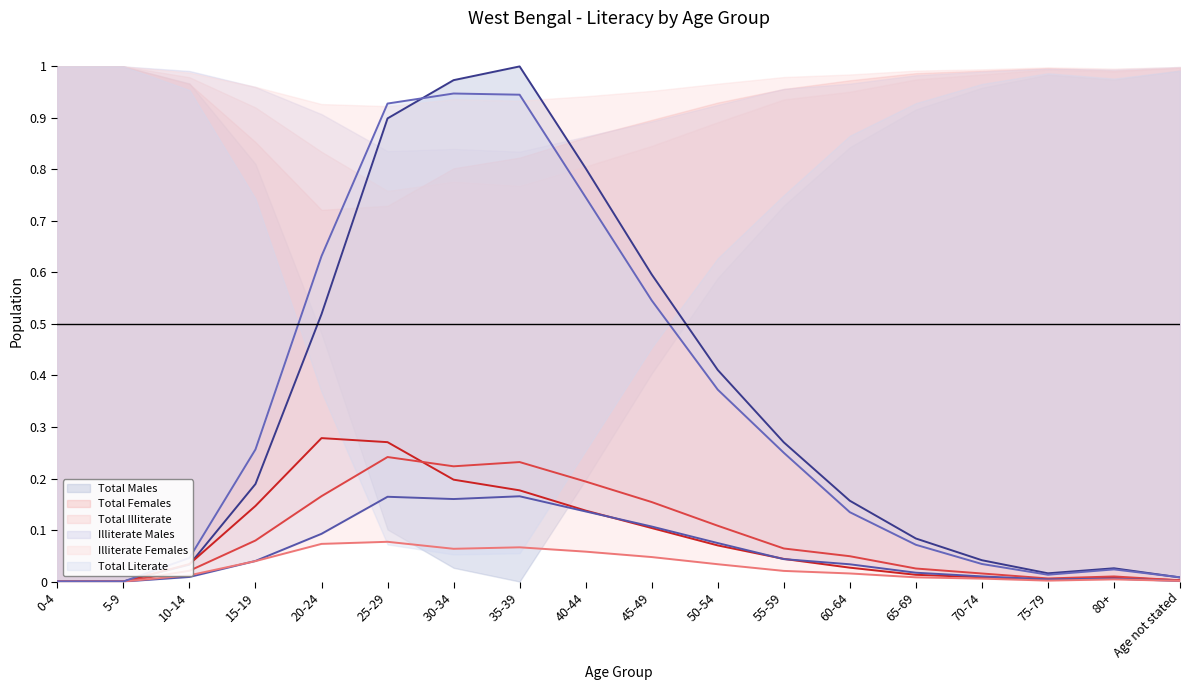

After their last crossing, which series has the higher values: Total Illiterate (line) or Total Females (line)?

Total Females (line)